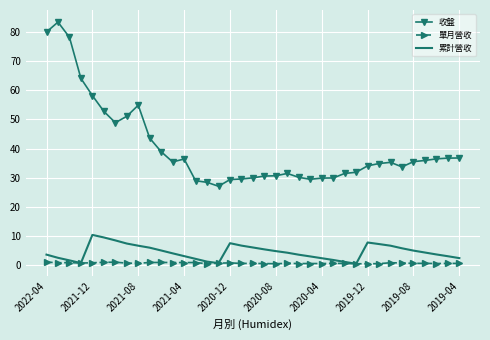

Rank the series by their maximum value, from lowest to highest.

單月營收, 累計營收, 收盤